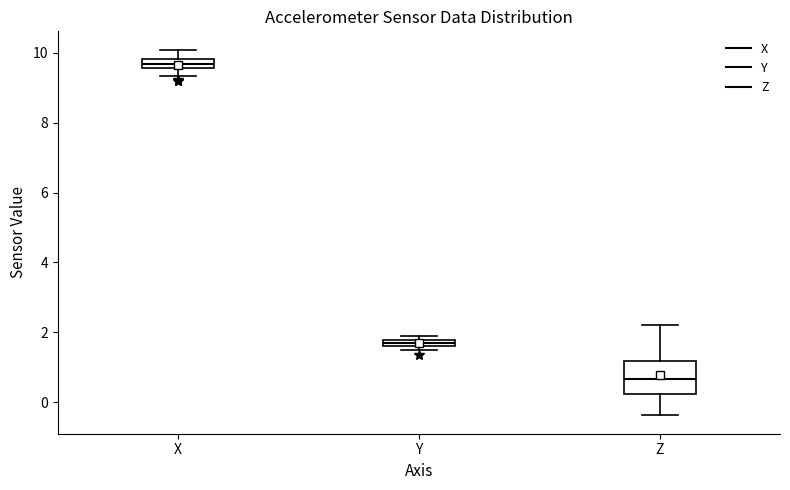

Where is the upper edge of the box for X on the y-axis? The values are not printed on the chart, so give them approximately, as read against the axis.

9.8